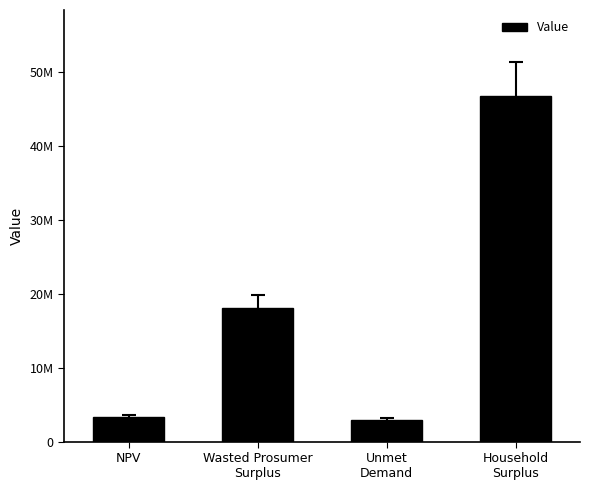

At which label does the data first exceed 18093321?

Wasted Prosumer
Surplus